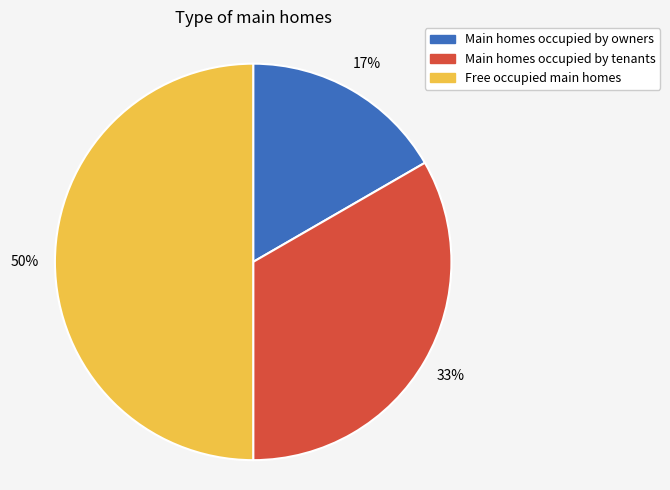

To the nearest percent, what is the average slice percentage?

33%